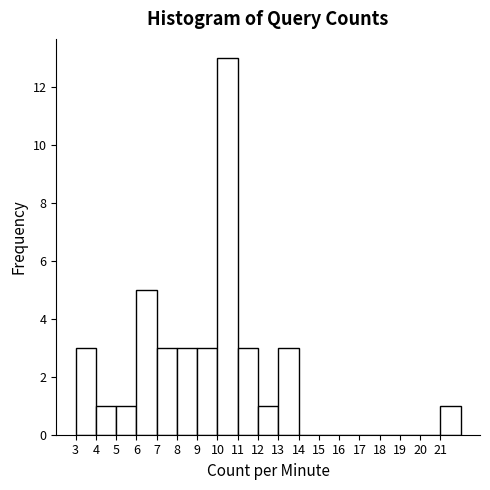

Reading left to right, transcribe this chart: for each bar, give the range it covers on the x-axis and its height. The values are not printed on the chart, so give them approximately, as read against the axis.

3 to 4: 3
4 to 5: 1
5 to 6: 1
6 to 7: 5
7 to 8: 3
8 to 9: 3
9 to 10: 3
10 to 11: 13
11 to 12: 3
12 to 13: 1
13 to 14: 3
14 to 15: 0
15 to 16: 0
16 to 17: 0
17 to 18: 0
18 to 19: 0
19 to 20: 0
20 to 21: 0
21 to 22: 1